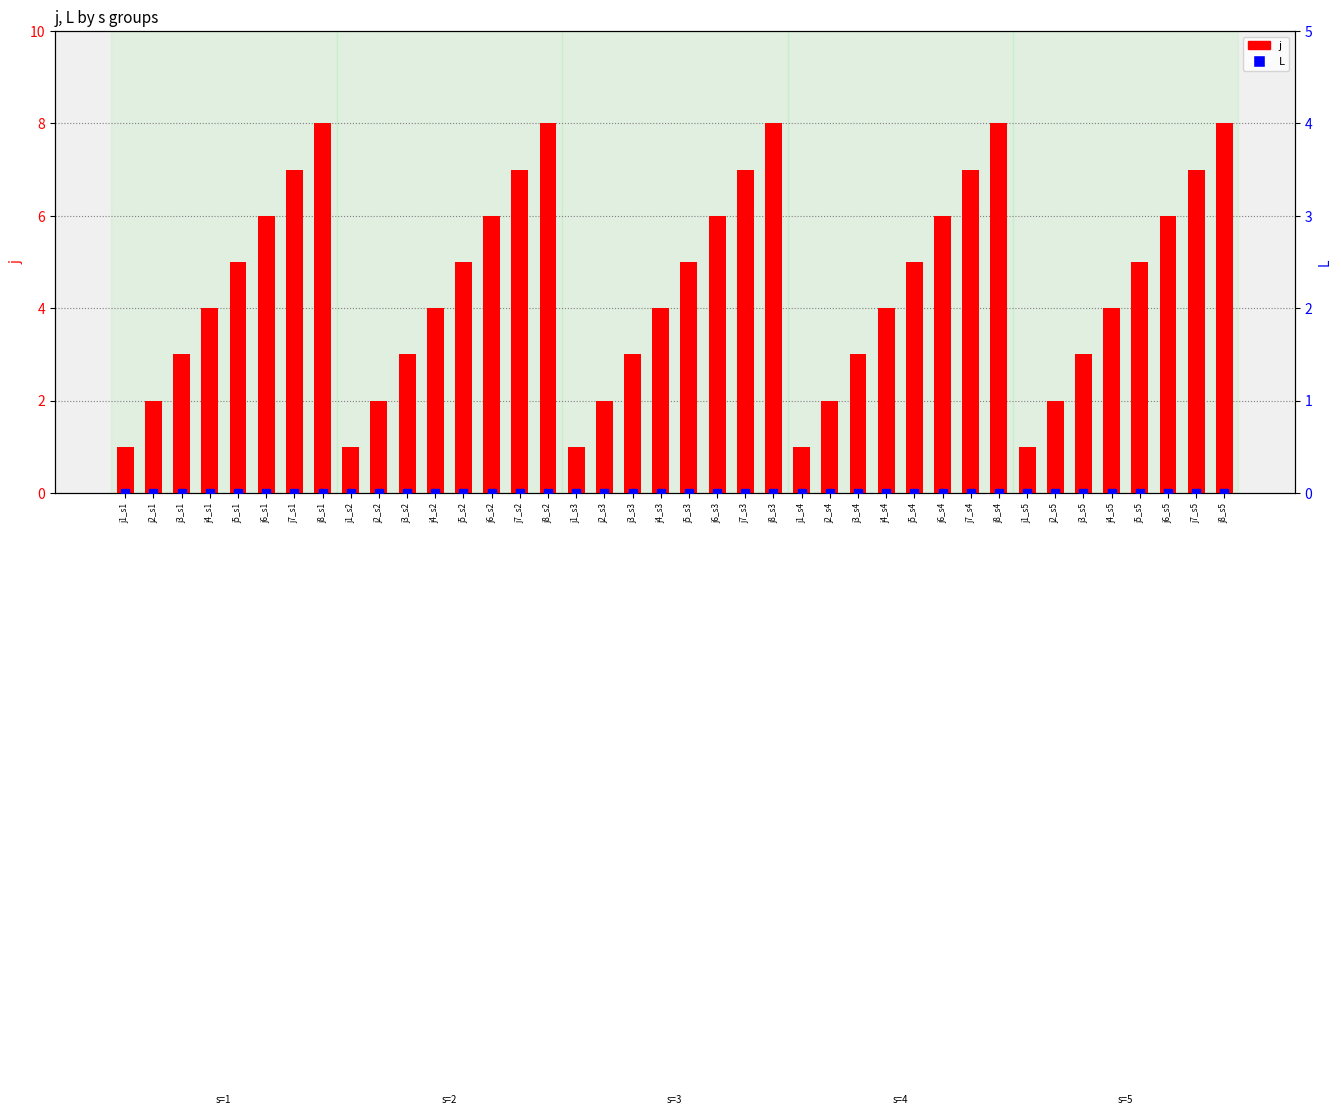

Which series has the widest spread of values?

j